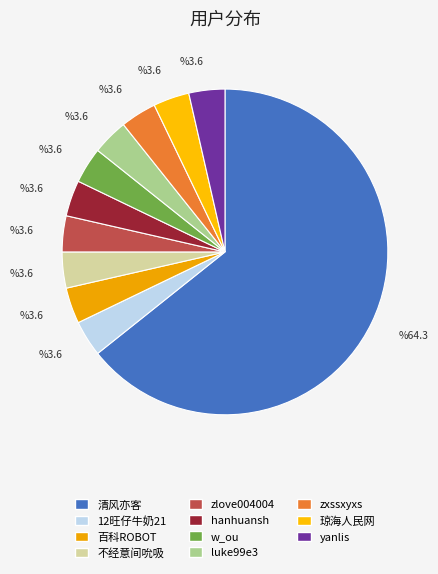

How many slices are in this pie chart?

11